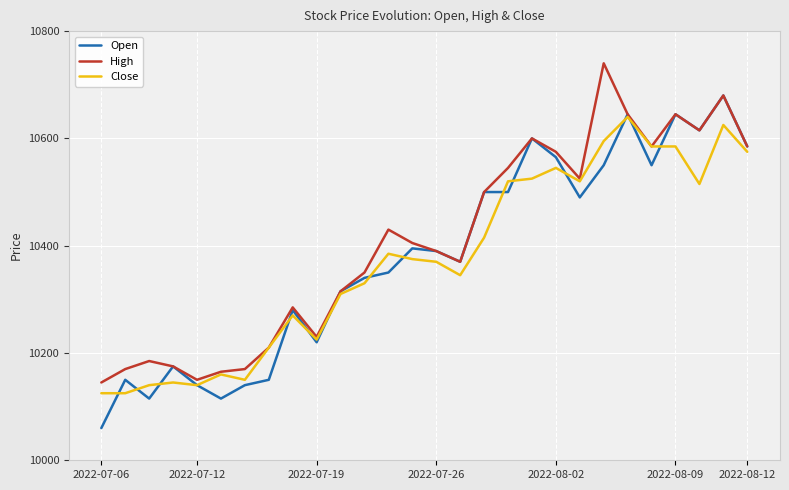

Is this an area chart (filled region under the line)?

No